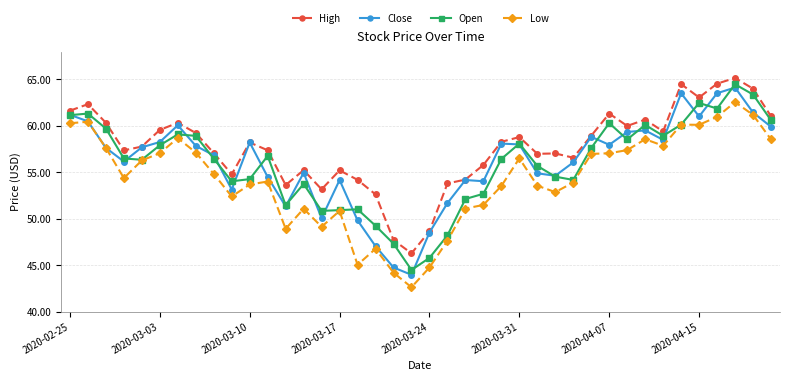

True or false: Close has more than 2 interior local peaks.

True